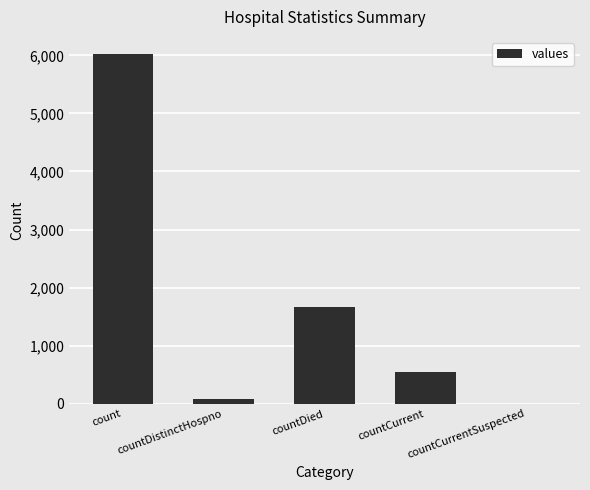

Reading right to left, extract all data points from this chart.

countCurrentSuspected=0	countCurrent=539	countDied=1673	countDistinctHospno=77	count=6017